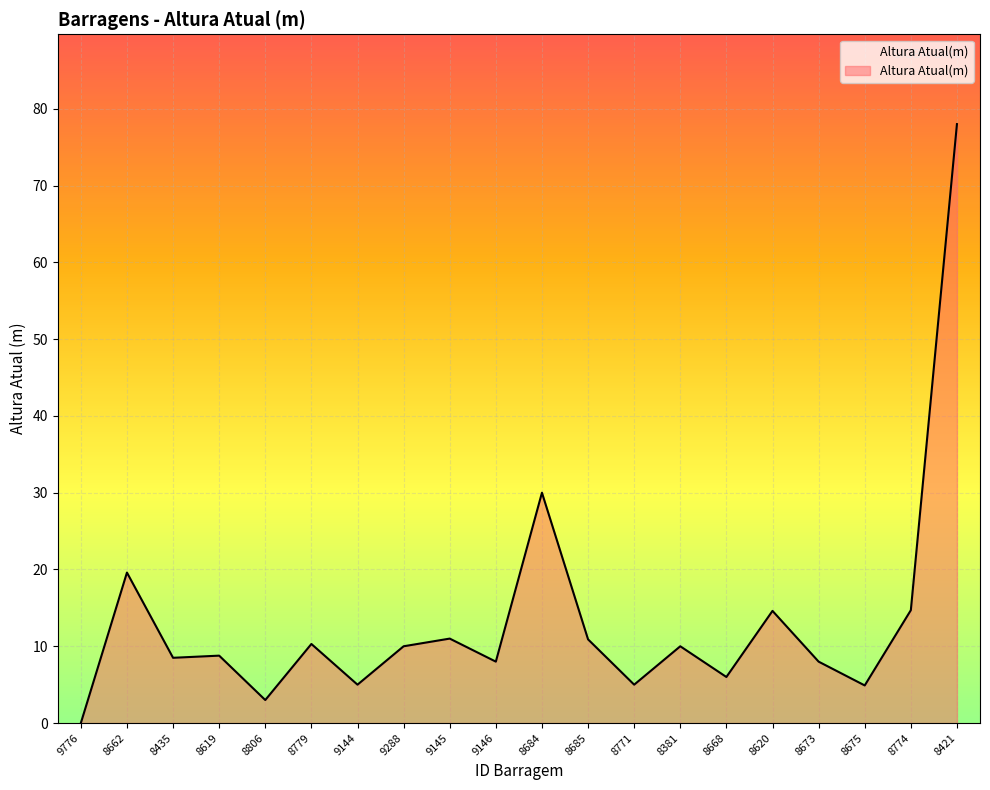

Which label corresponds to the smallest value in the chart?

9776